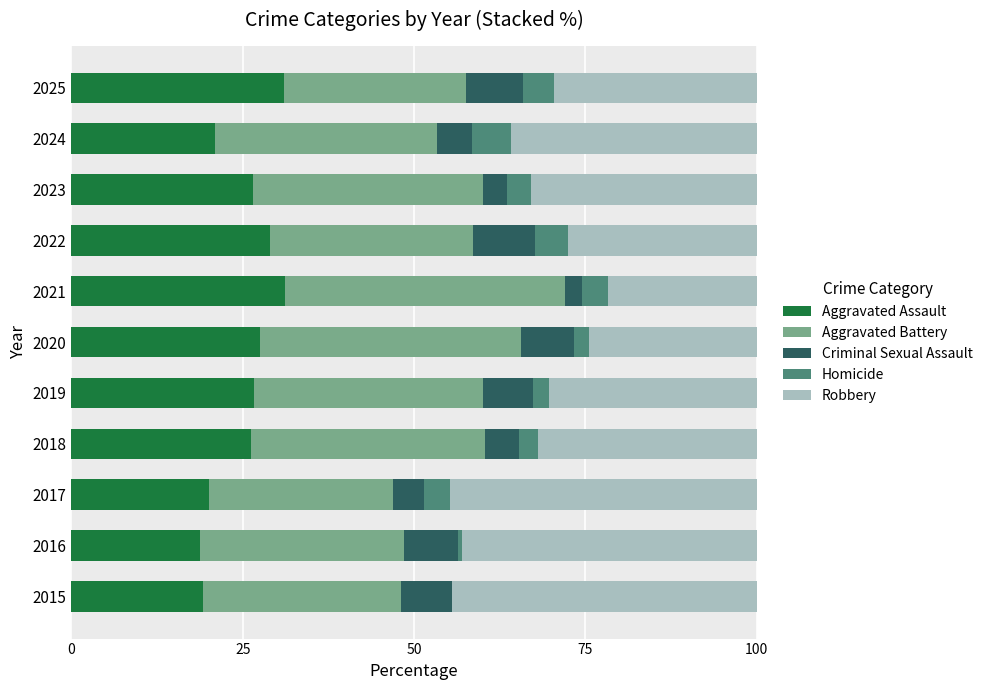

What is the sum of the Aggravated Assault values at 2018 and 2025?

57.3